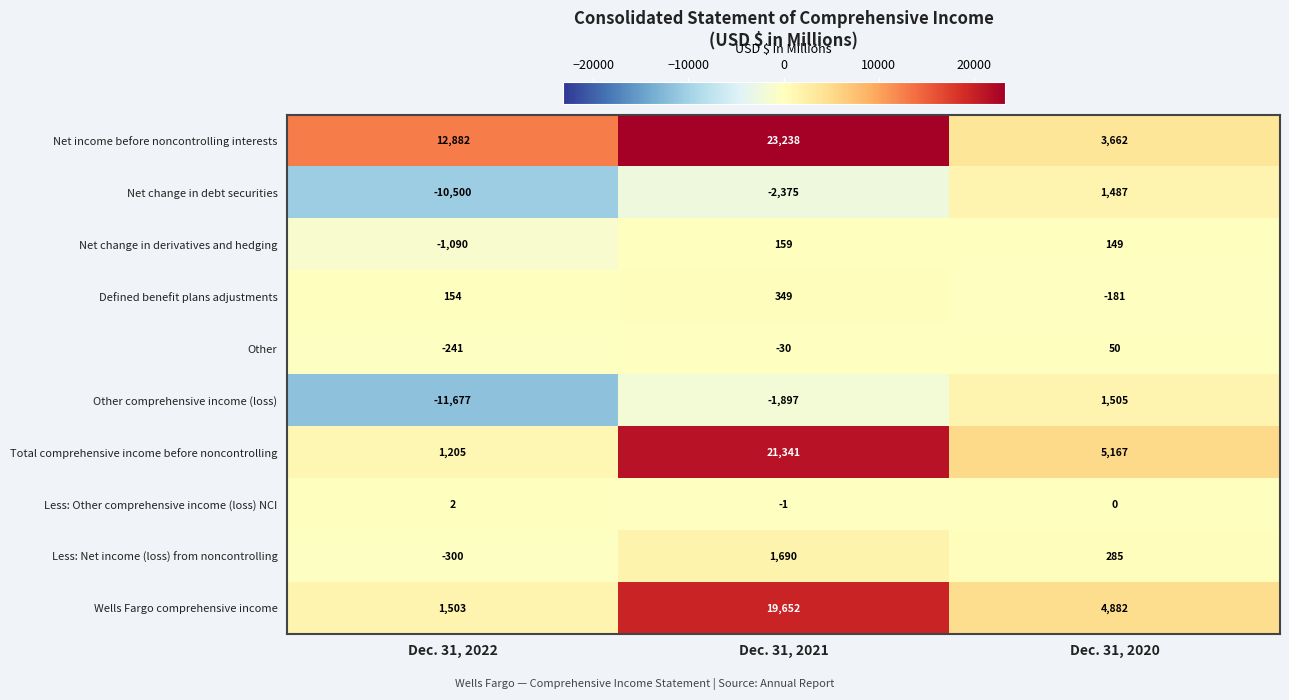

What is the spread (max minus min) of values at Dec. 31, 2021?

25613